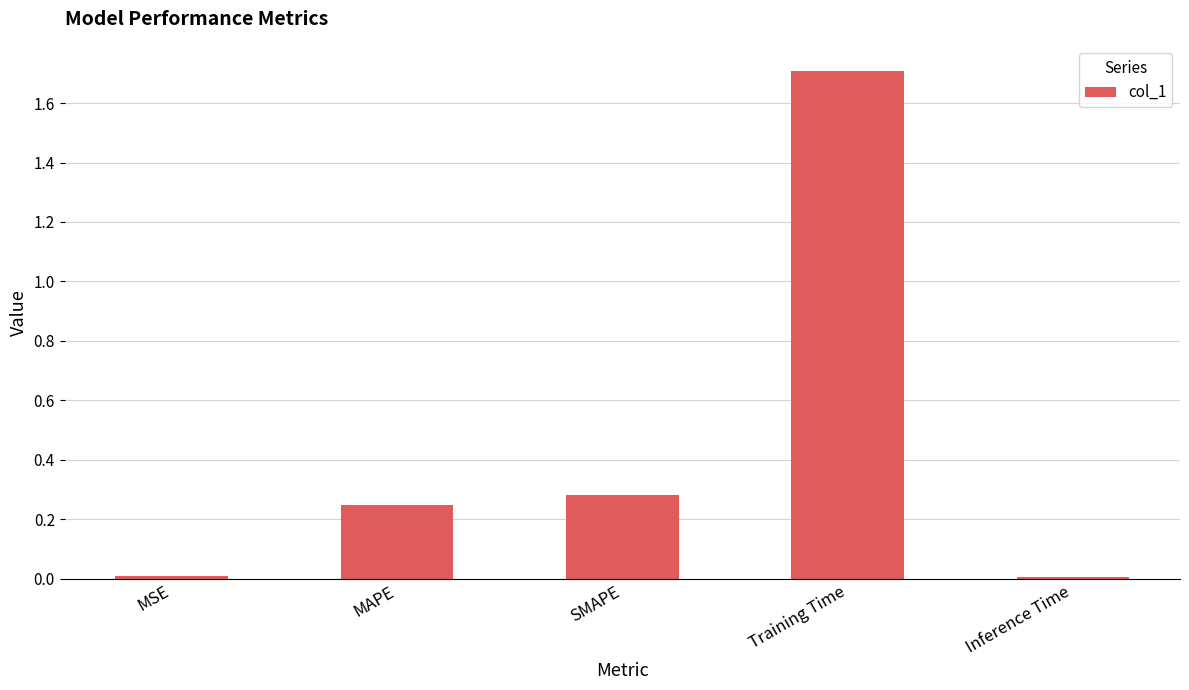

What is the approximate value at Training Time?

1.7